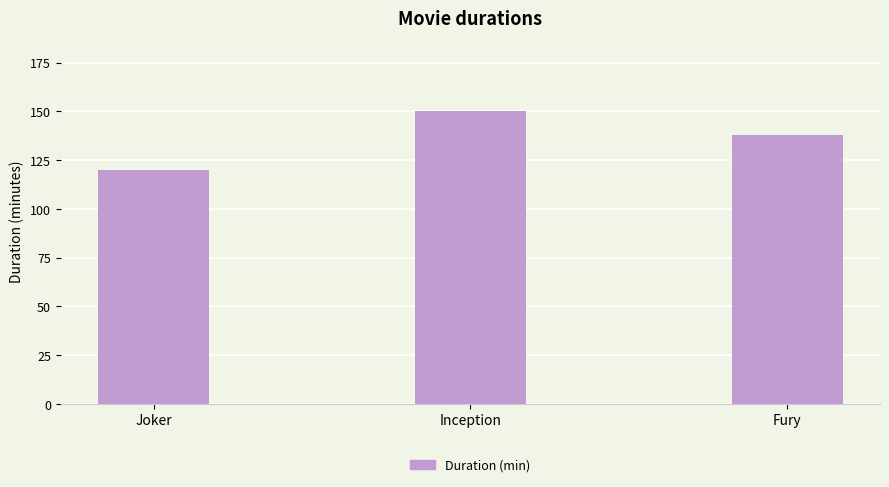

Does the chart contain stacked bars?

No